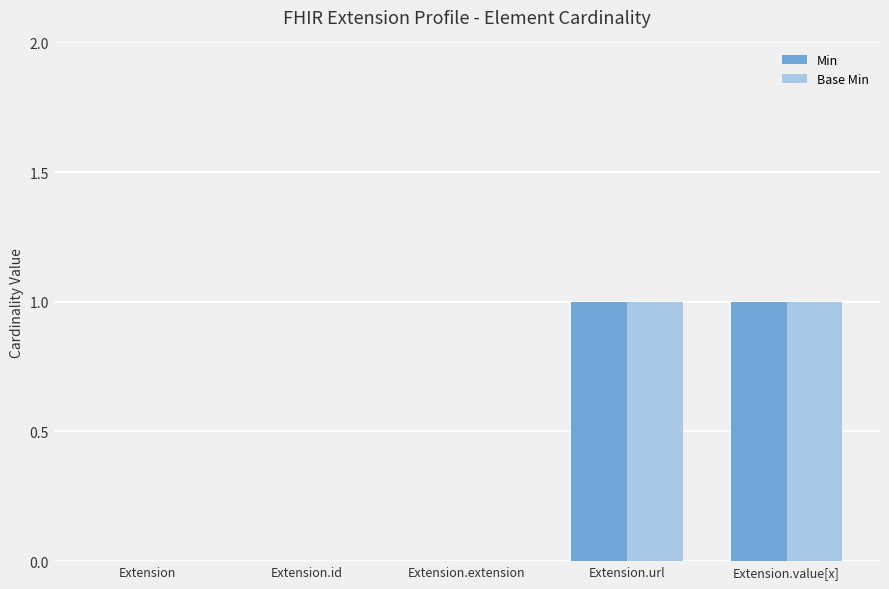

How many categories are shown in the chart?

5